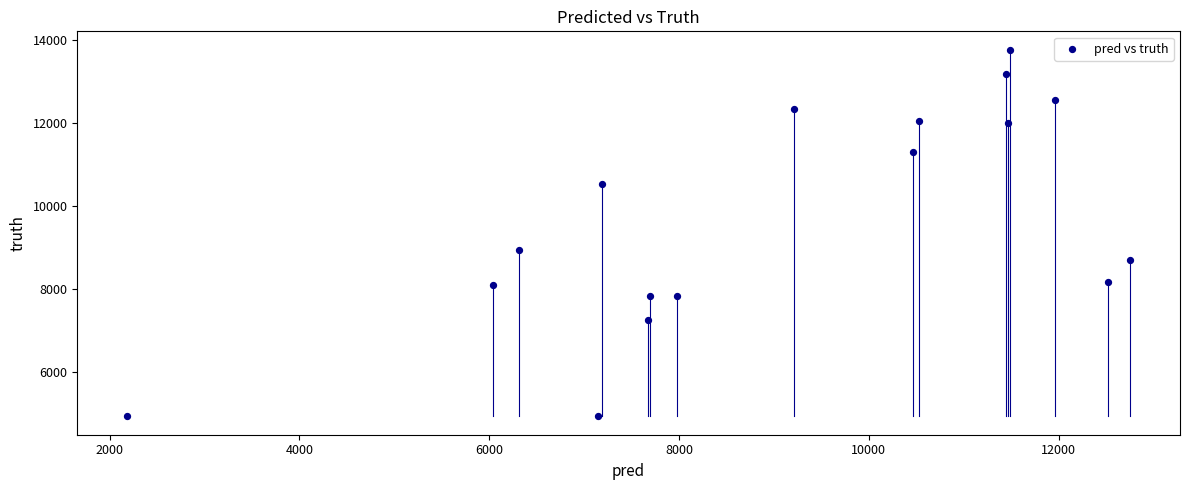

What is the range of Y values (max minus min)?

8840